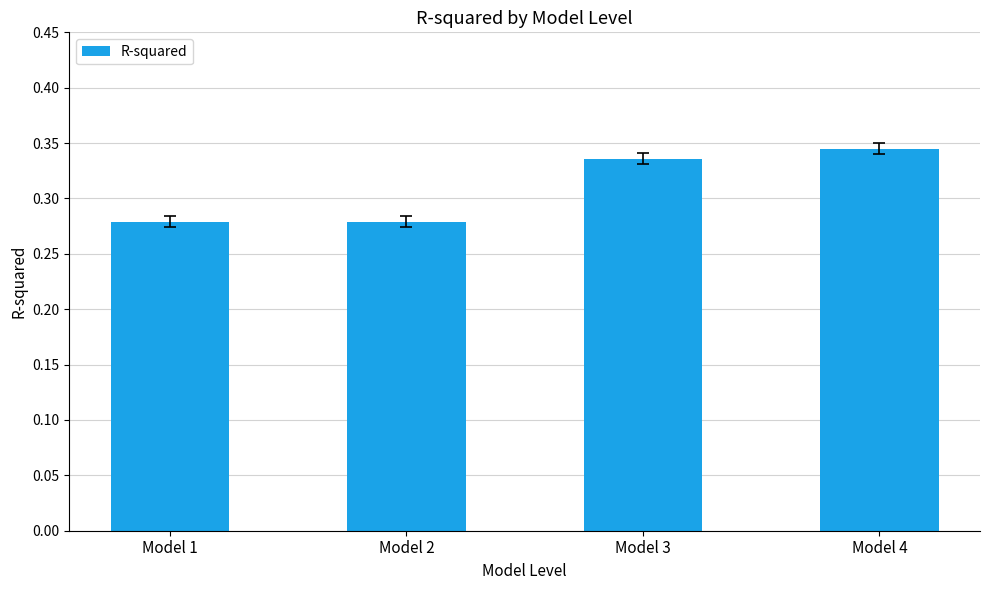

Which label corresponds to the largest value in the chart?

Model 4